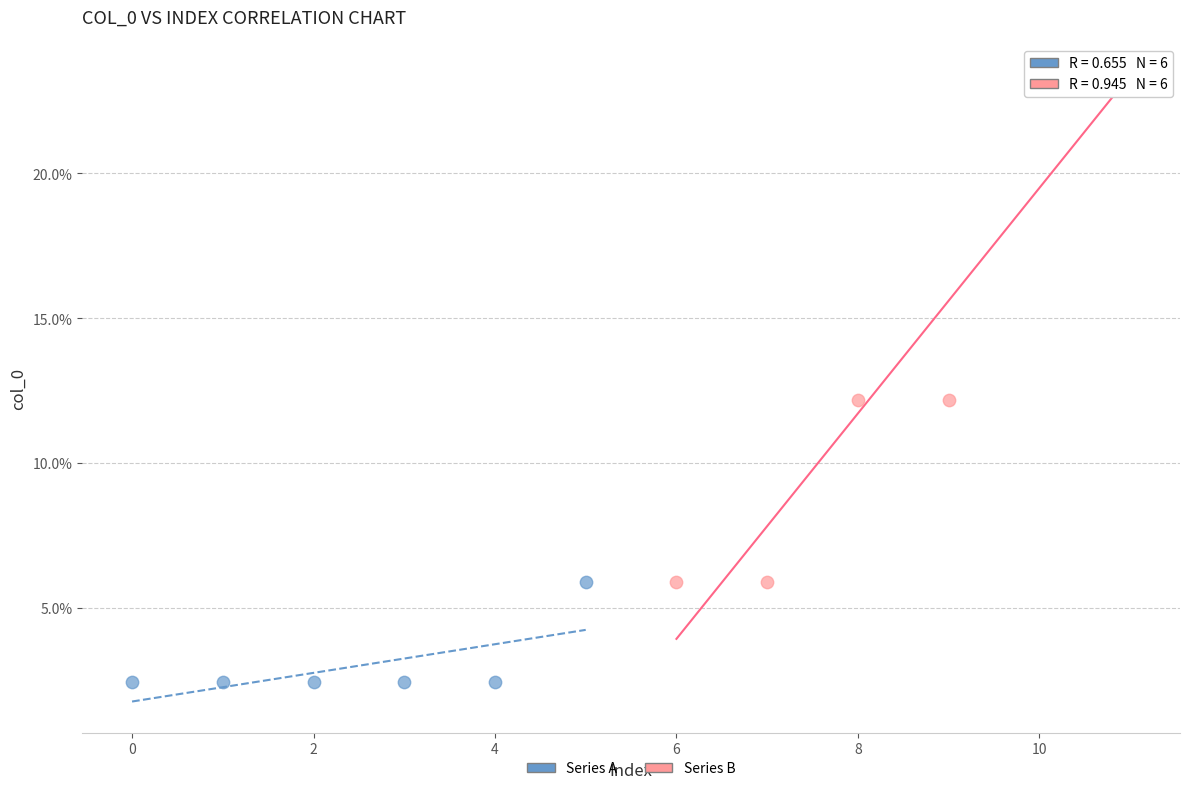

Which series contains the highest Y value?

Series B